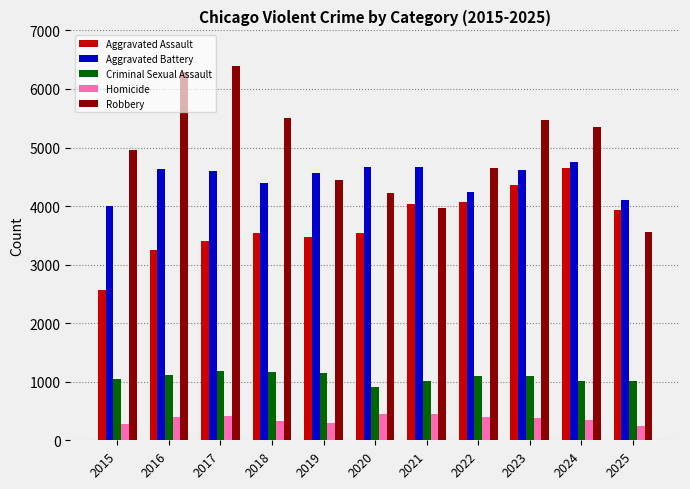

What is the highest value of the Homicide series?

454